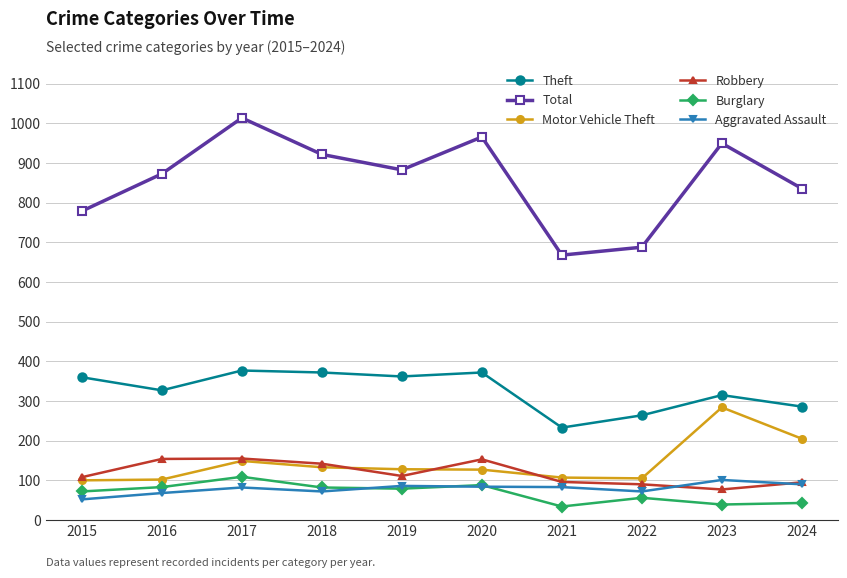

What is the average value of the Robbery series?

118